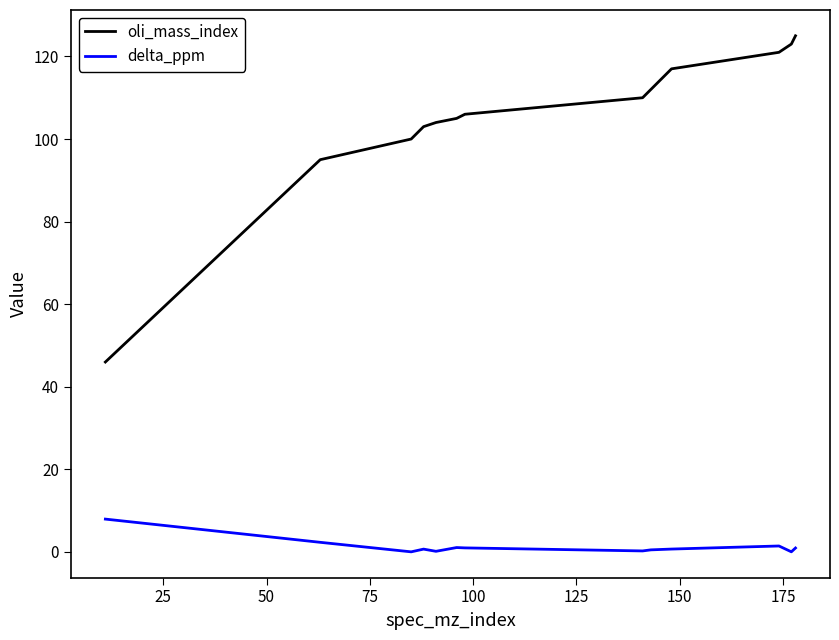

What is the difference between the maximum and minimum values in the delta_ppm series?

7.9